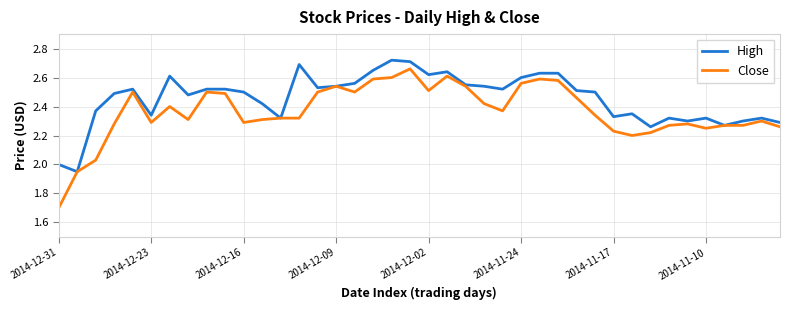

Which series has the largest range (max minus min)?

Close